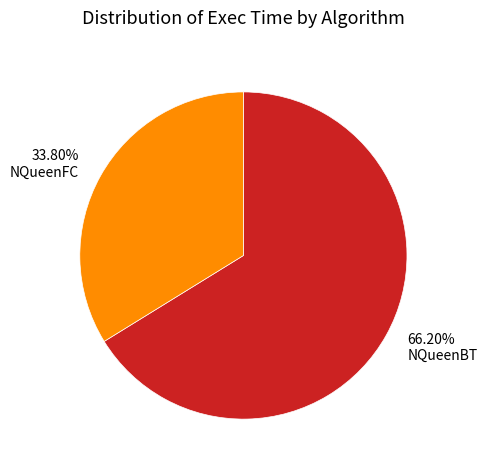

True or false: NQueenBT accounts for 66% of the total.

True